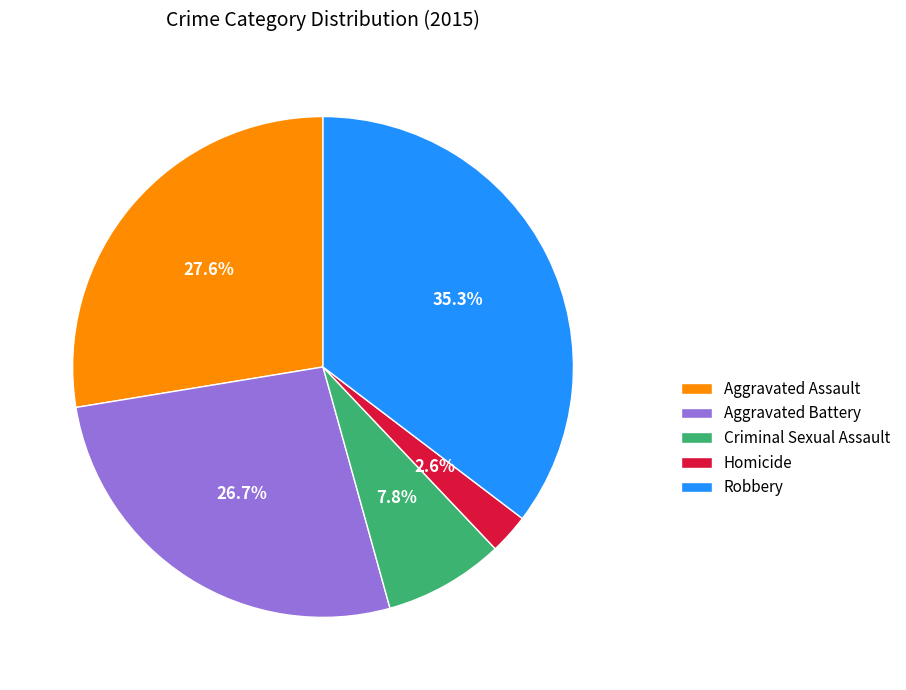

Is it true that Criminal Sexual Assault is 23% of the pie?

False